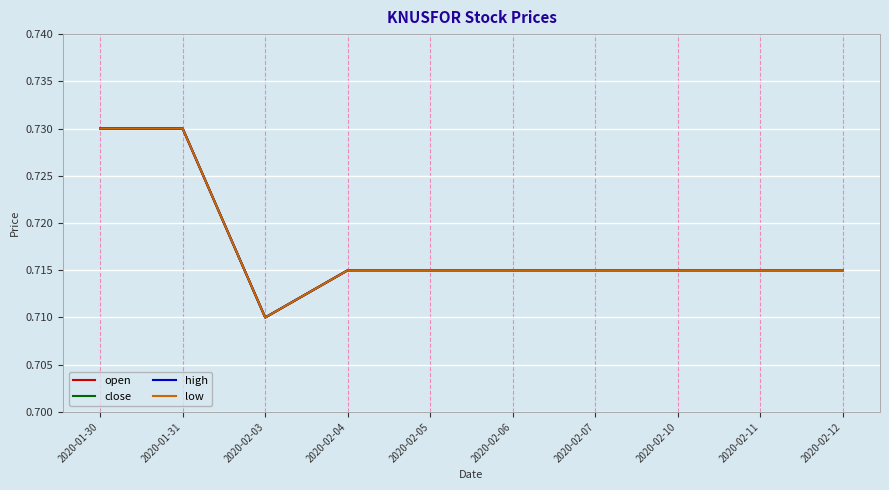

List the labels in order of open value, smallest first.

2020-02-03, 2020-02-04, 2020-02-05, 2020-02-06, 2020-02-07, 2020-02-10, 2020-02-11, 2020-02-12, 2020-01-30, 2020-01-31